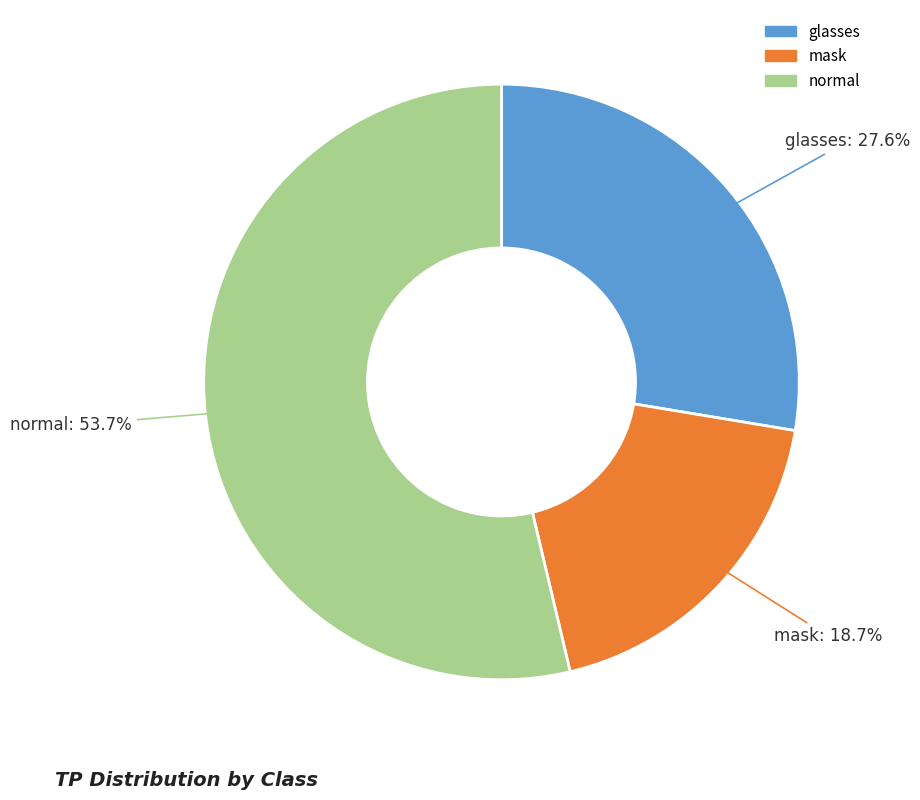

Between mask and normal, which is larger?

normal